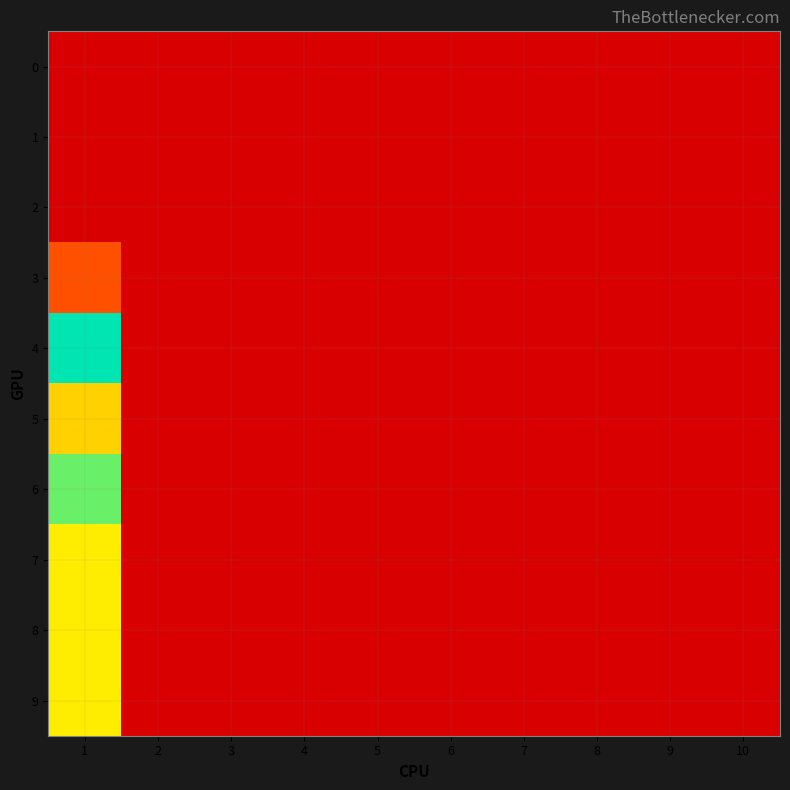

At 7, list the series in order from largest to smallest.

0, 1, 2, 3, 4, 5, 6, 7, 8, 9